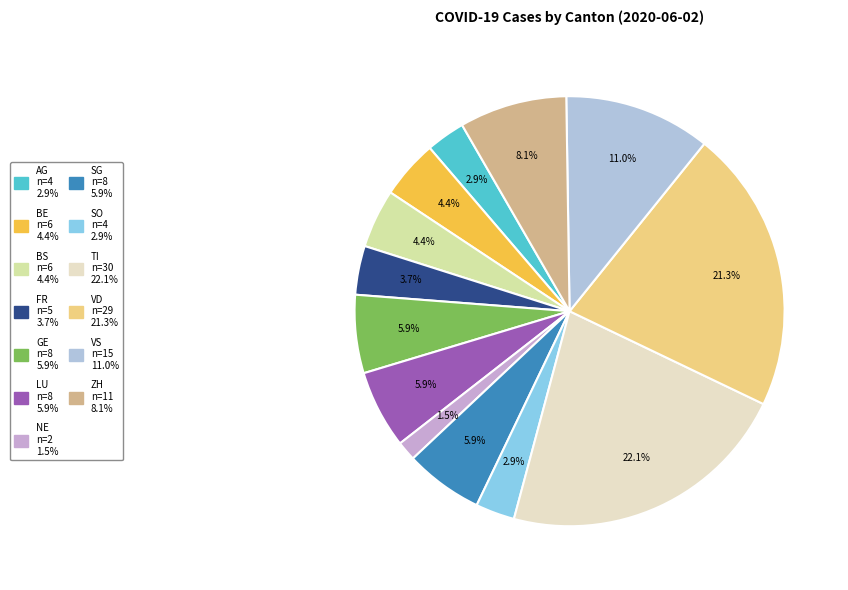

How many segments does this pie chart have?

13